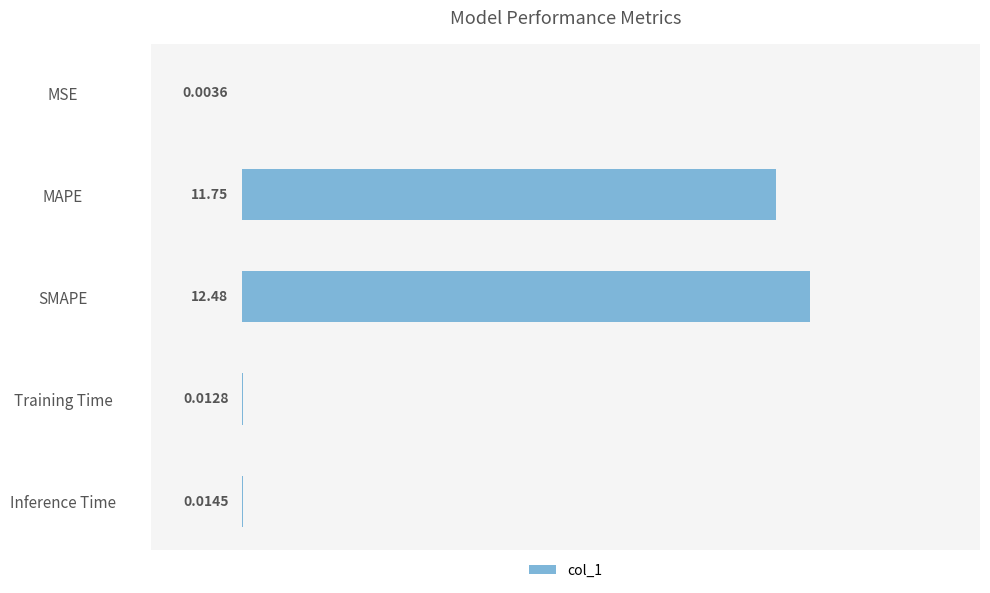

Which label corresponds to the largest value in the chart?

SMAPE